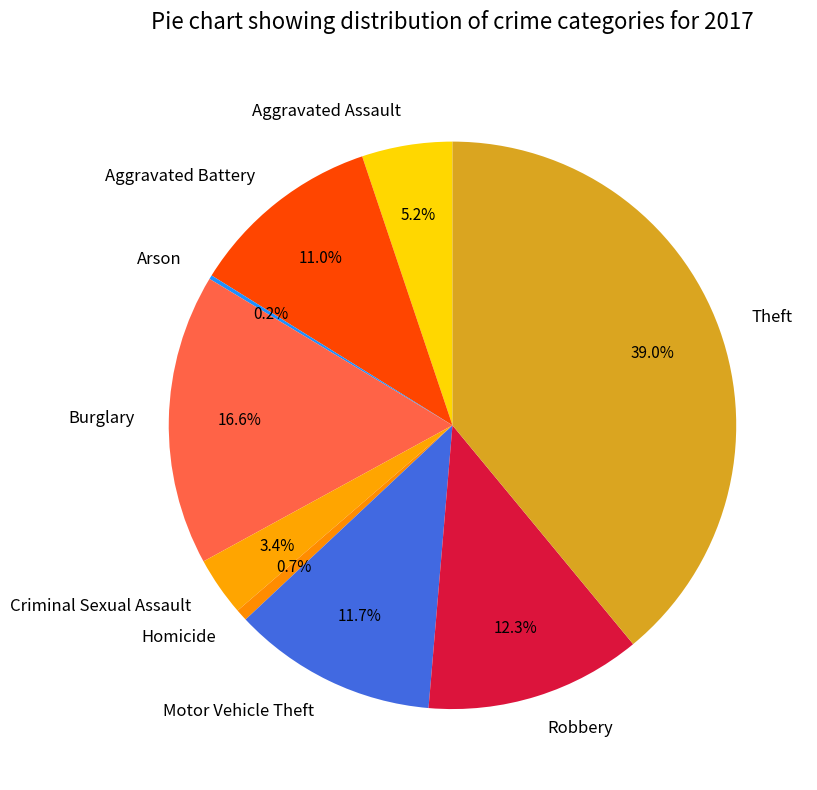

Which slice is the largest?

Theft